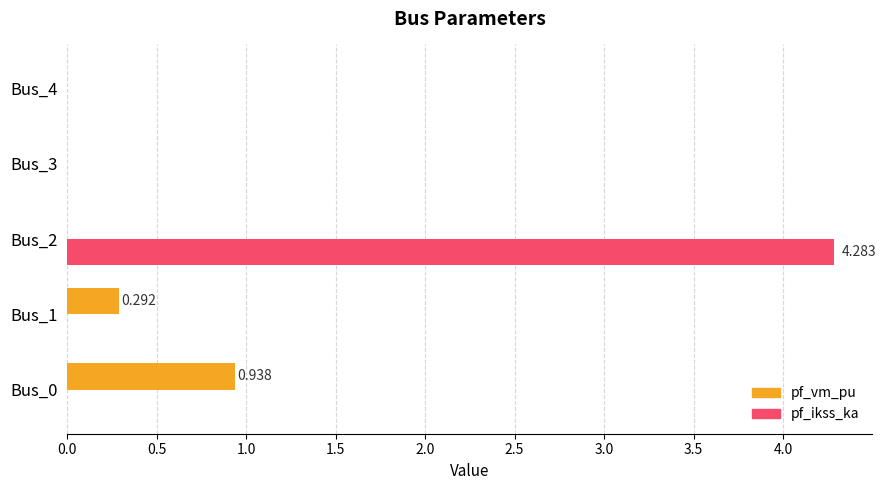

Which label corresponds to the largest value in the chart?

Bus_2